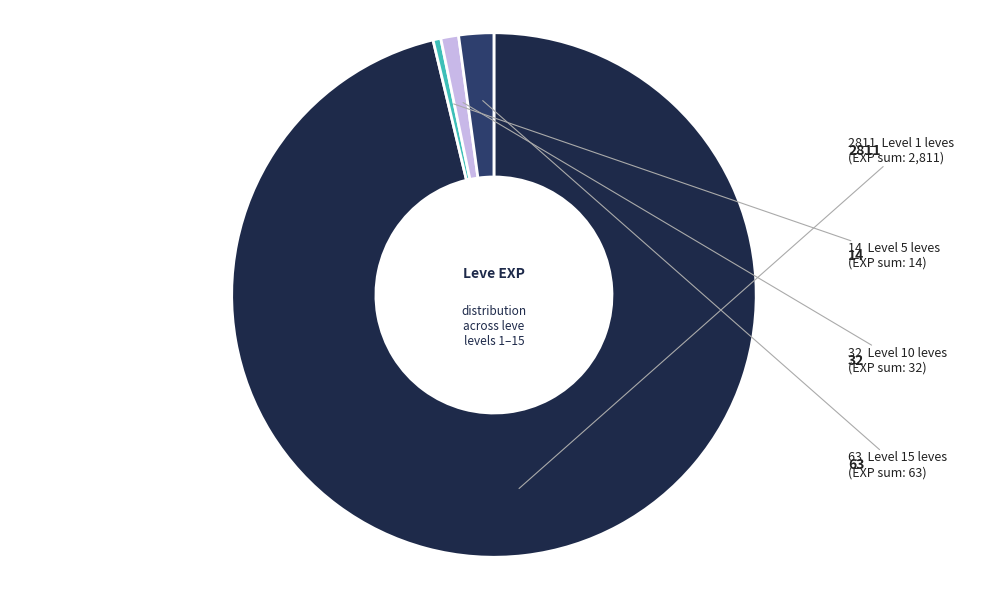

Does any single category account for the majority?

Yes